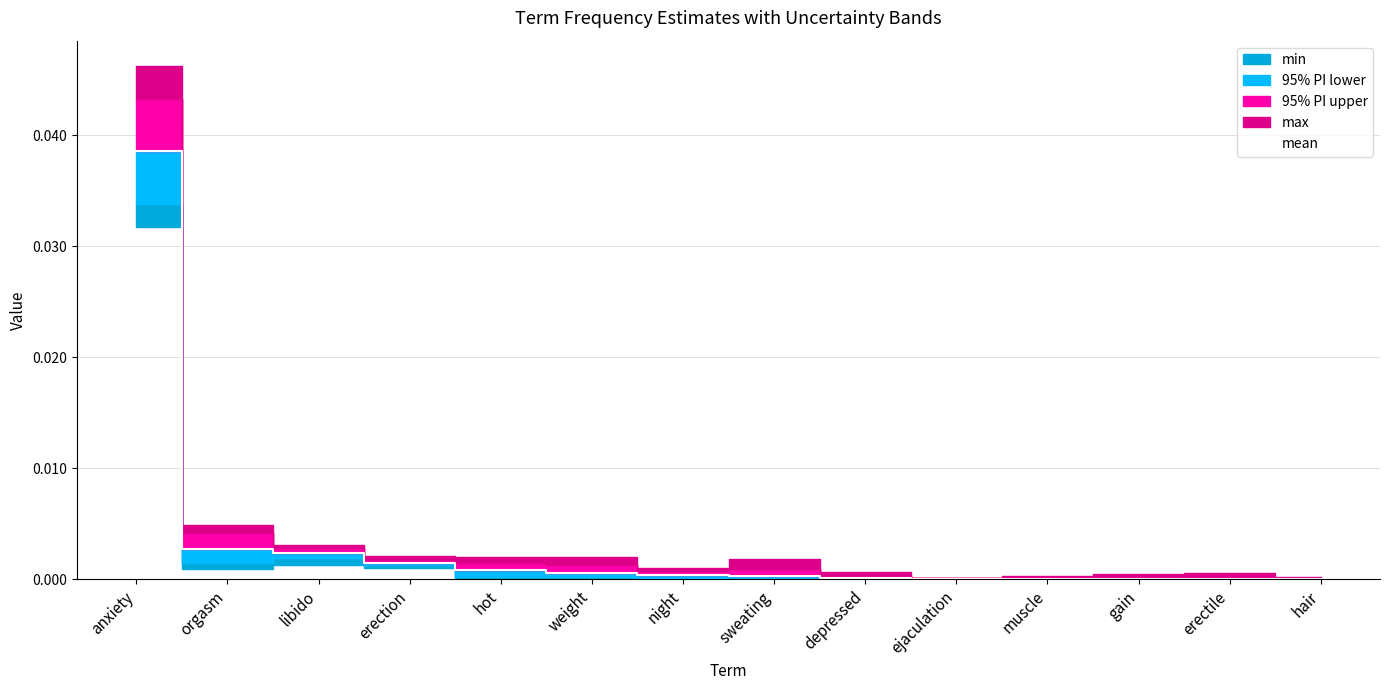

What position from the left is gain?

12